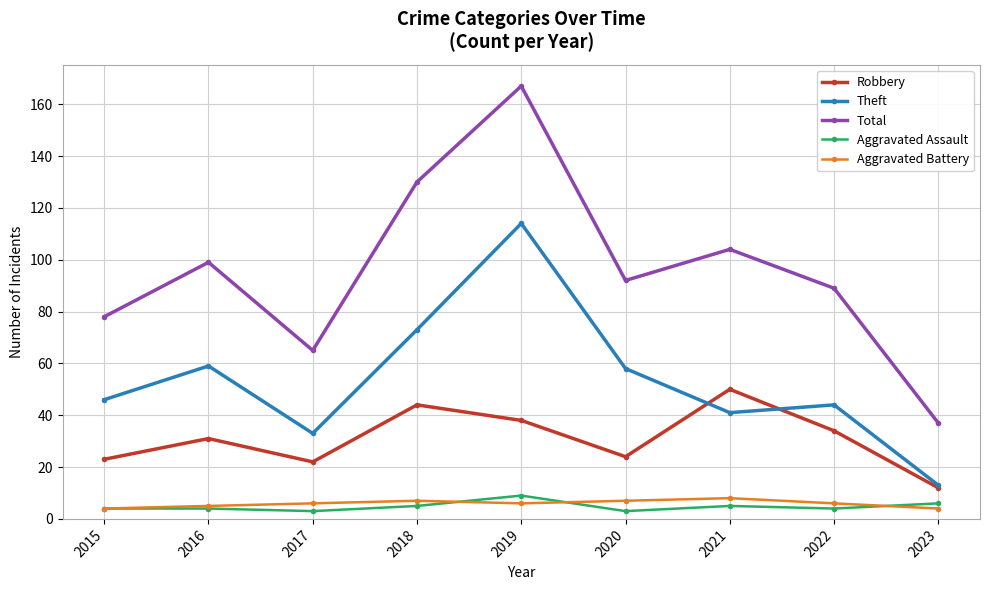

What is the difference between the second highest and second lowest values in the Theft series?

40